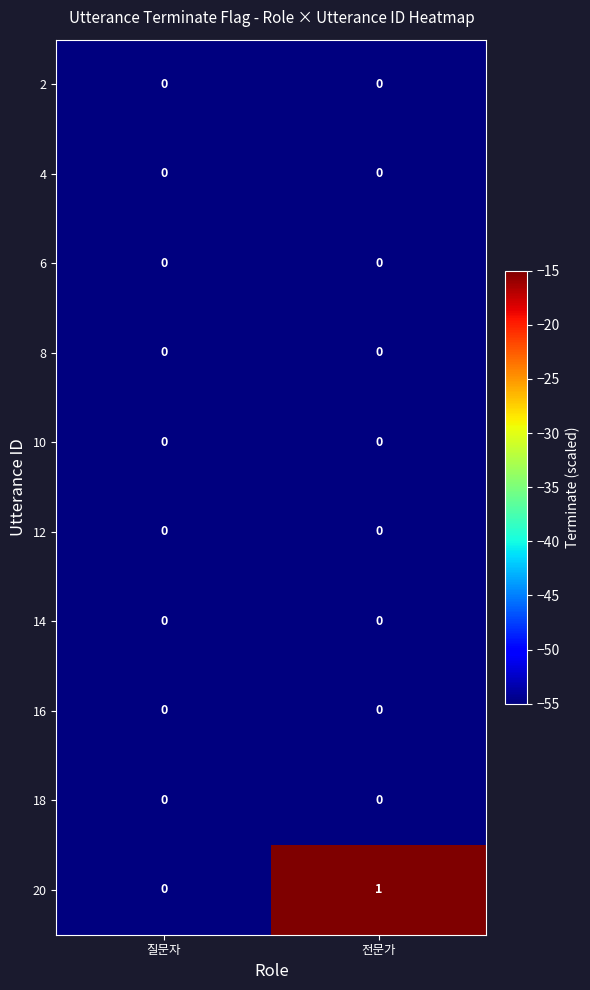

Which series changed the most between 질문자 and 전문가?

20